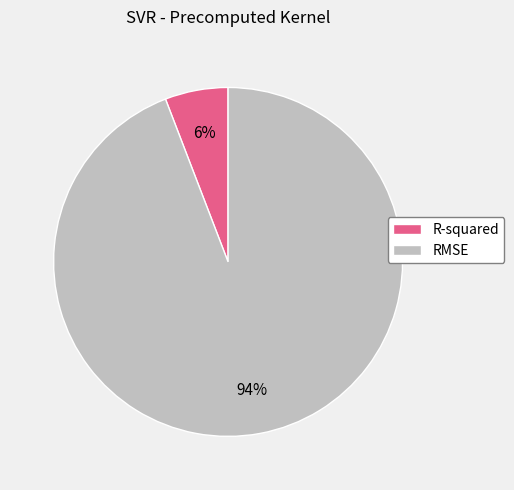

Which category accounts for the majority?

RMSE